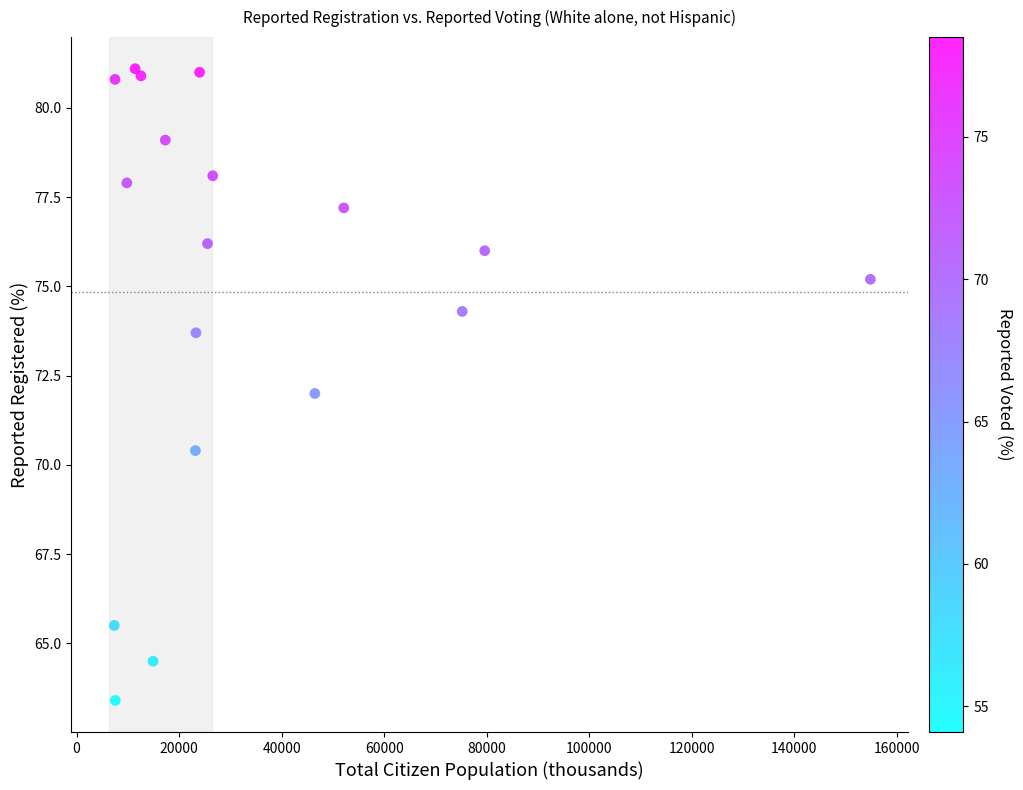

What is the range of X values (max minus min)?

147463.0